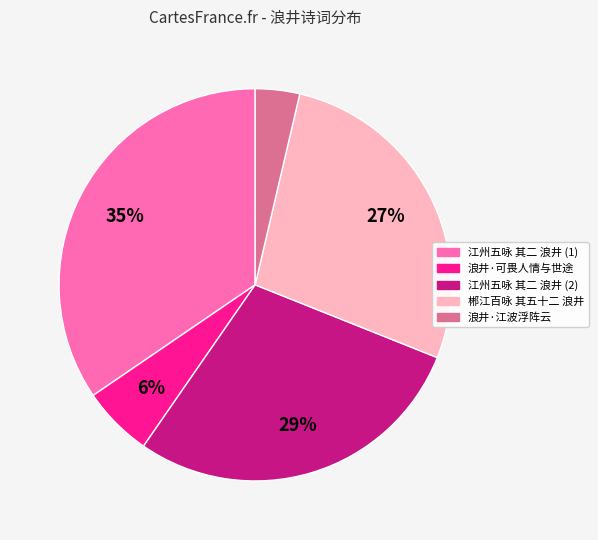

To the nearest percent, what is the difference between the largest and smallest slice percentages?

31%